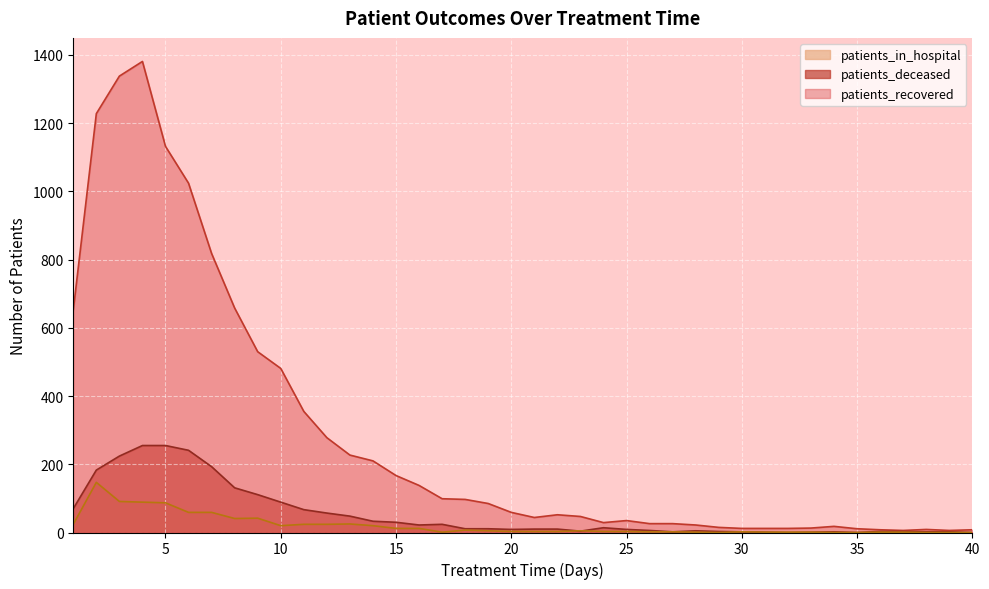

Which category has the highest value in the patients_in_hospital series?

2